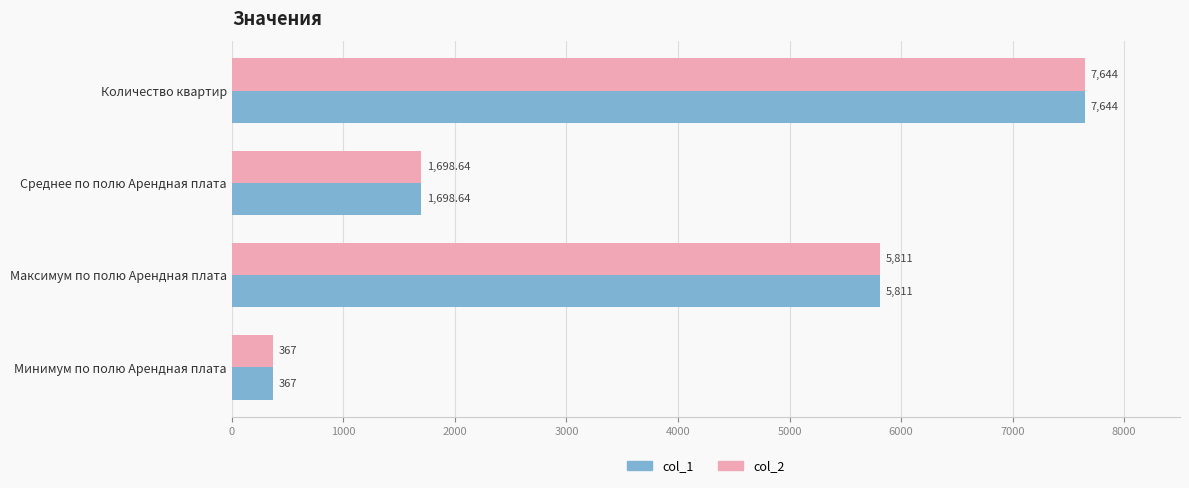

At which label does col_2 reach its peak?

Количество квартир